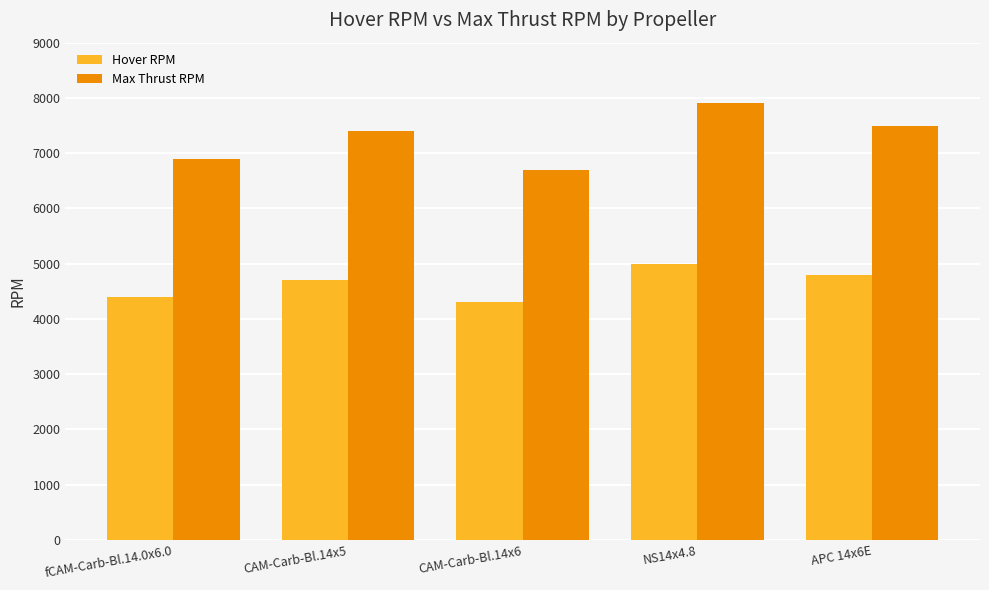

What is the value of the Max Thrust RPM bar at the 3rd from the left?

6700